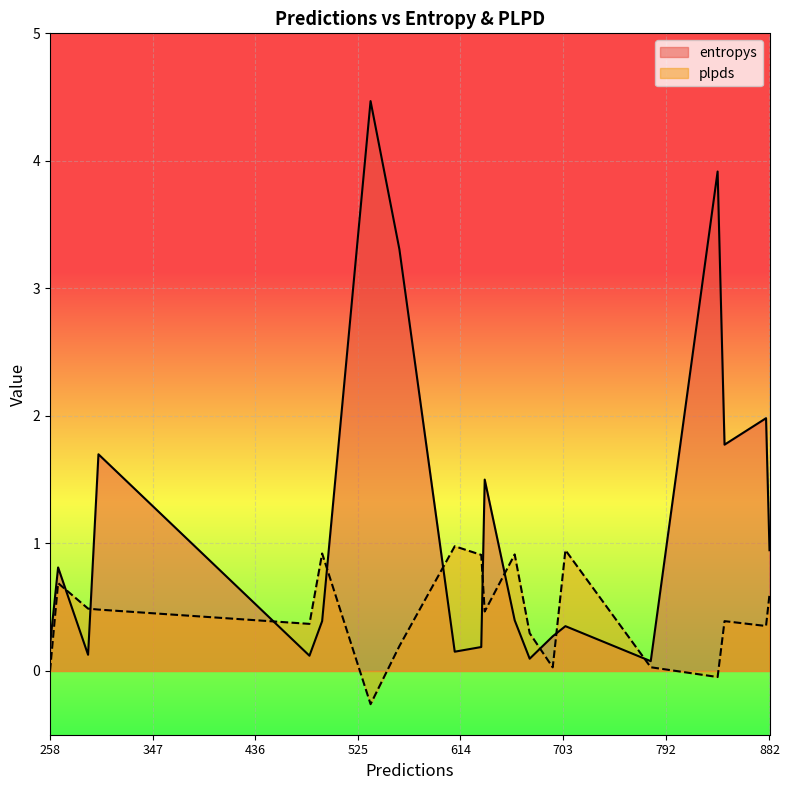

The entropys series shows 0.3 at 882. True or false?

False